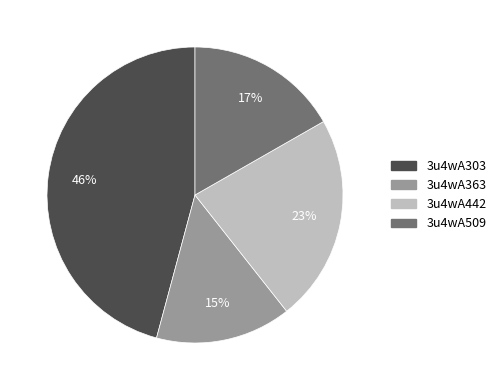

Which slice is the largest?

3u4wA303